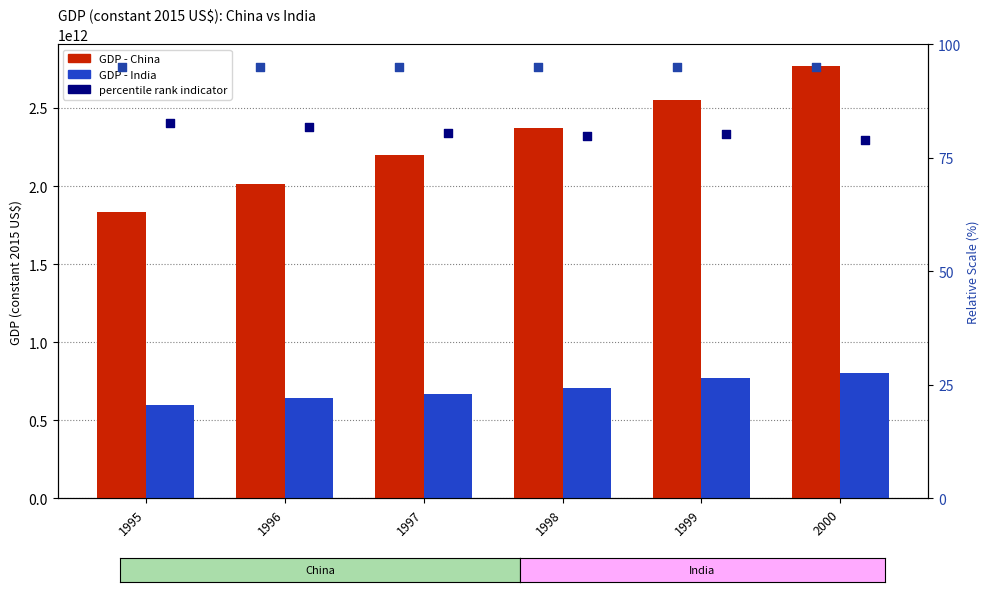

At how many categories does at least one series exceed 226271294905?

6